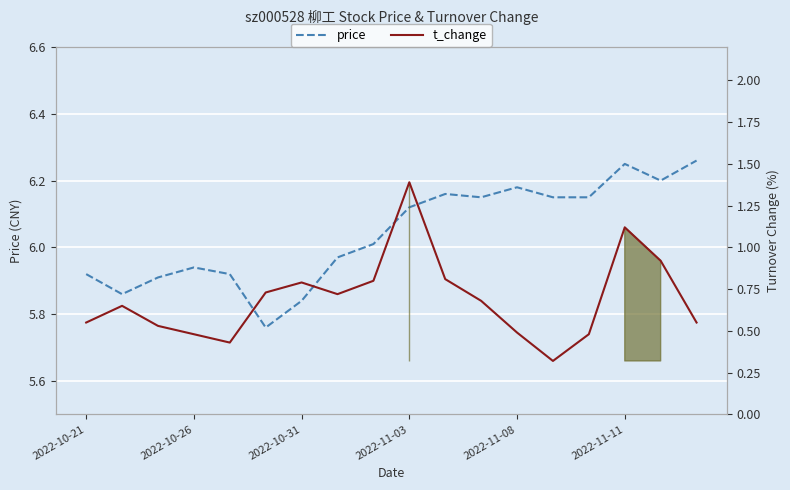

What are all the series names shown in the legend?

price, t_change